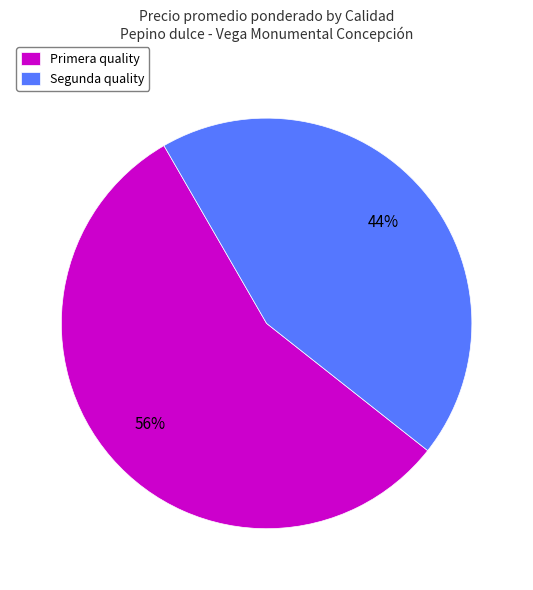

Is there any slice that represents more than half of the pie?

Yes